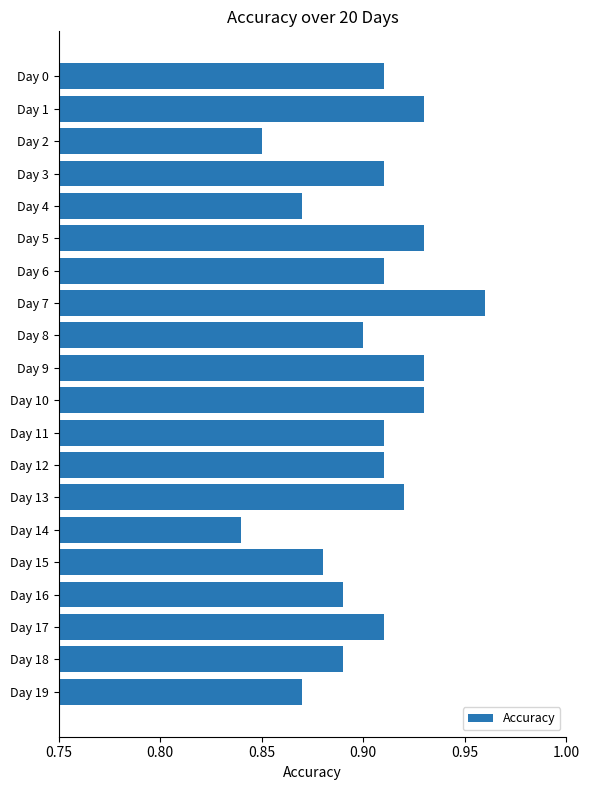

Which has a higher value, Day 14 or Day 1?

Day 1